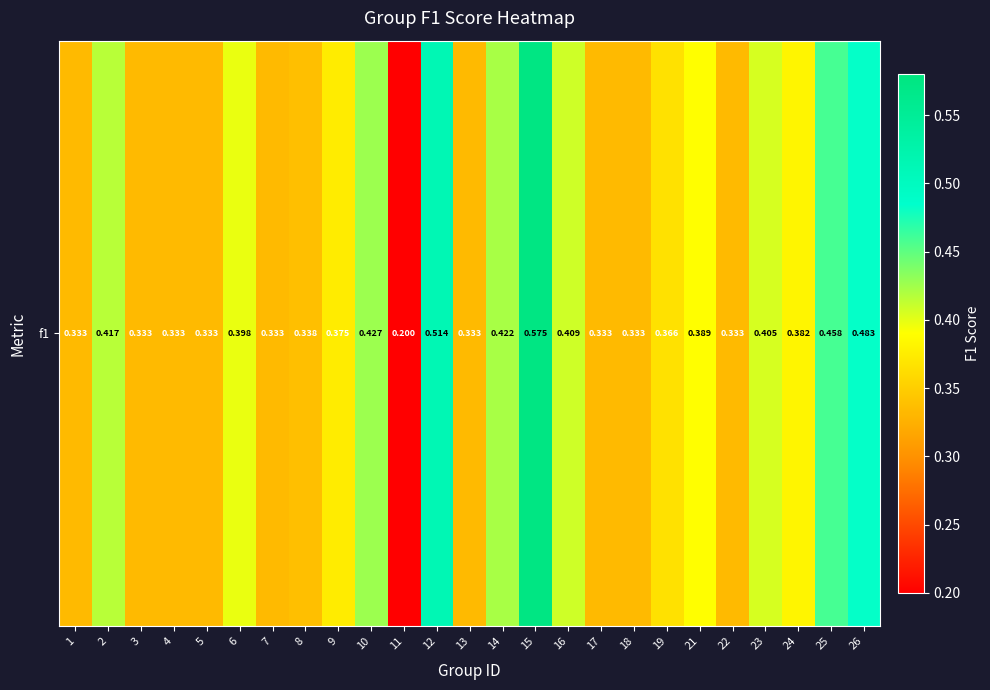

Reading left to right, extract all data points from this chart.

1=0.3	2=0.4	3=0.3	4=0.3	5=0.3	6=0.4	7=0.3	8=0.3	9=0.4	10=0.4	11=0.2	12=0.5	13=0.3	14=0.4	15=0.6	16=0.4	17=0.3	18=0.3	19=0.4	21=0.4	22=0.3	23=0.4	24=0.4	25=0.5	26=0.5